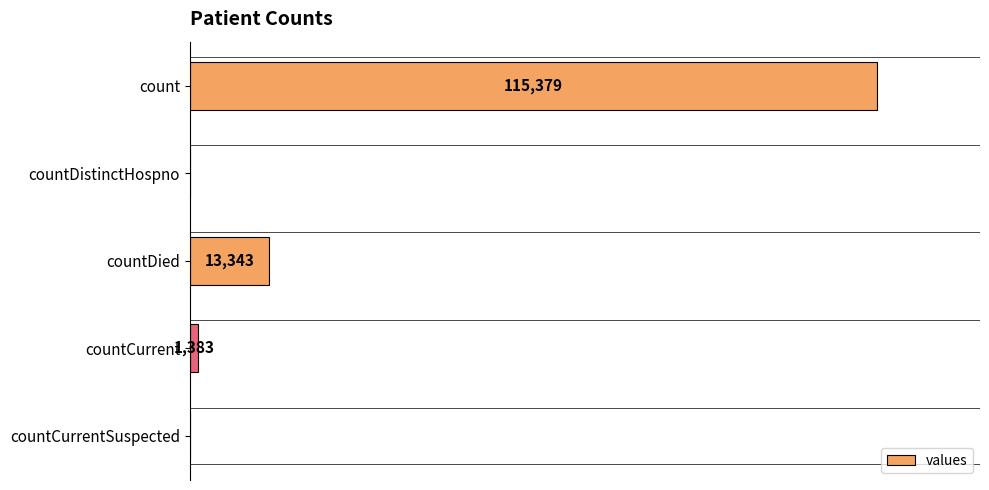

Where is the data nearest to the value 57689?

countDied